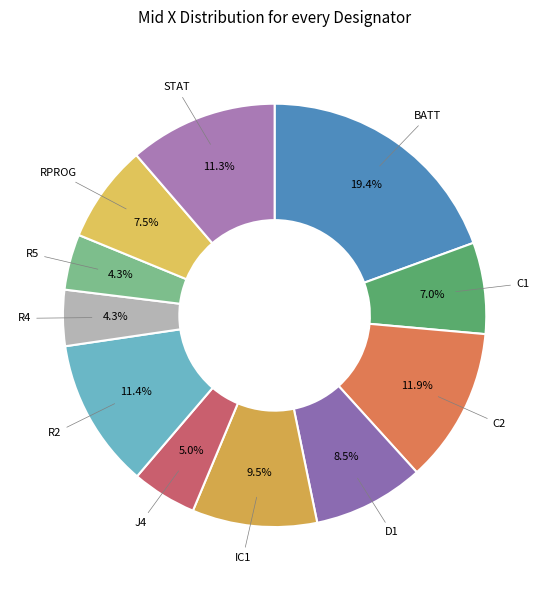

What is the largest slice in the pie chart?

BATT